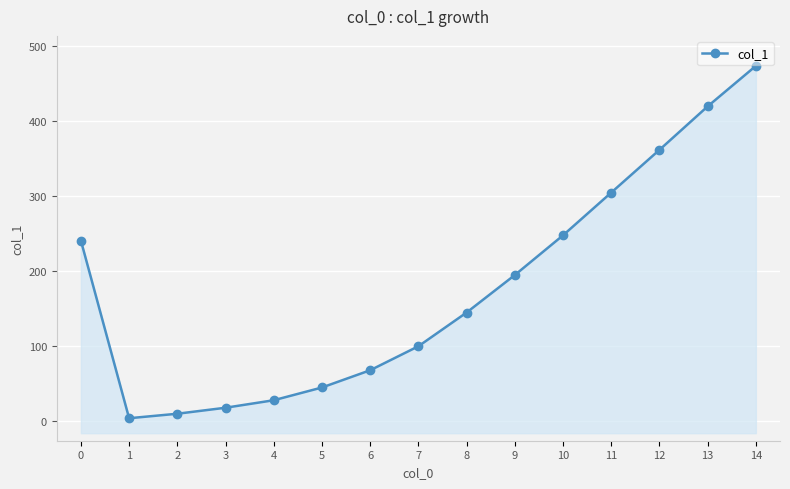

What is the average value?

178